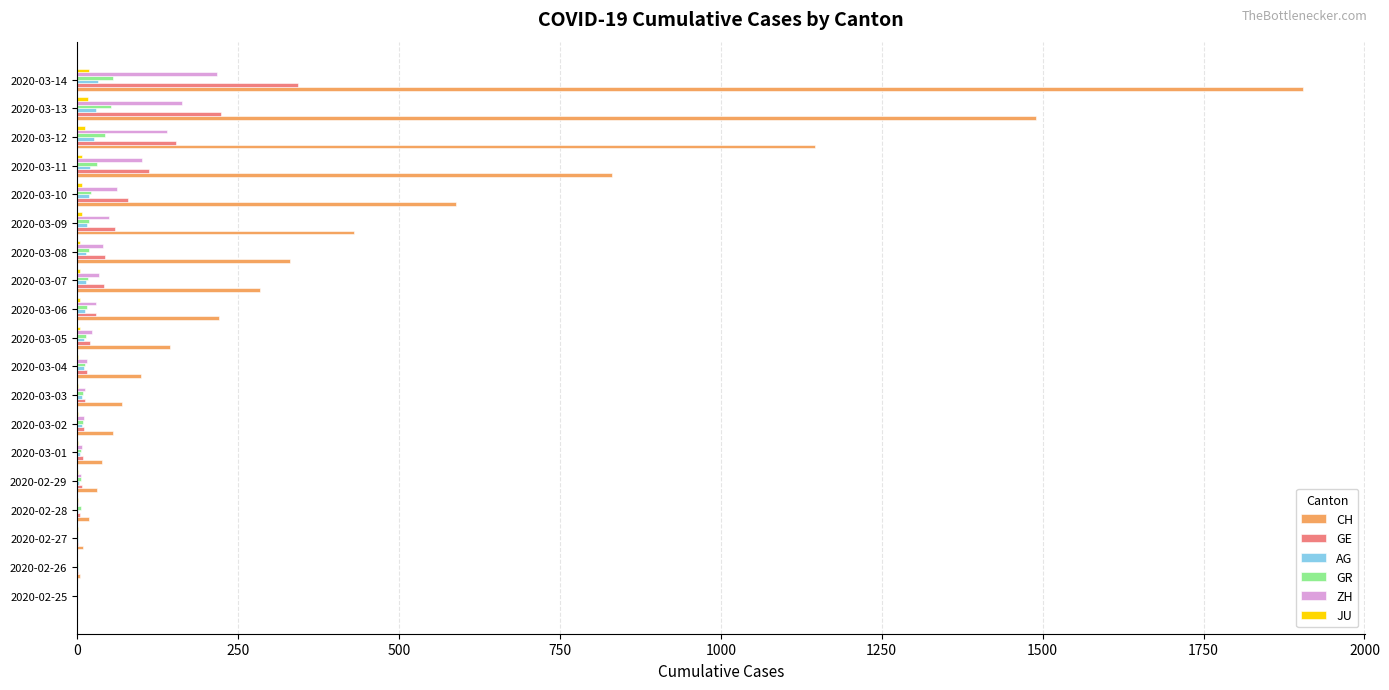

Where is CH nearest to the value 952?

2020-03-11